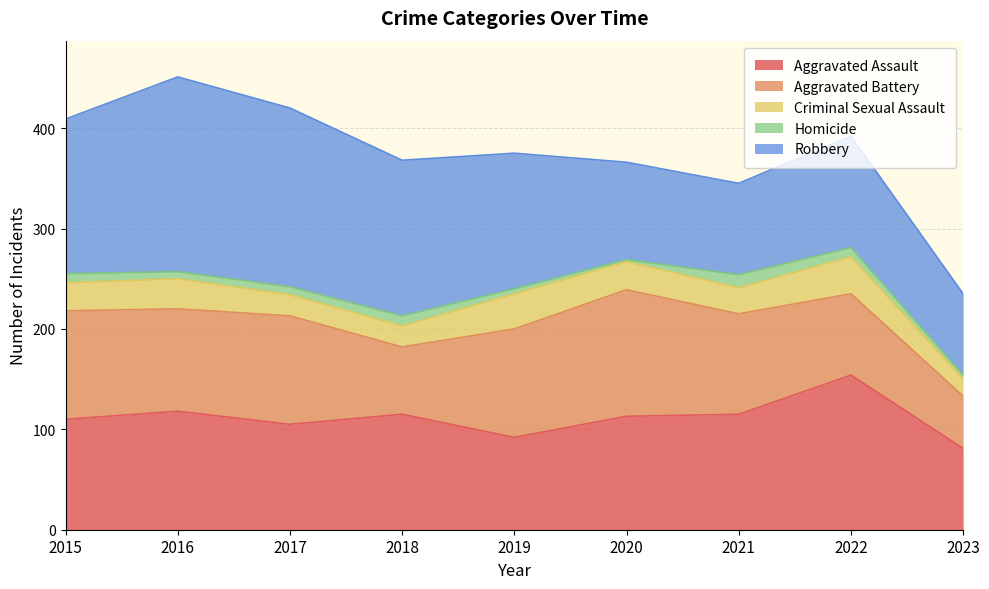

Rank the categories by Criminal Sexual Assault value from lowest to highest.

2023, 2017, 2018, 2021, 2015, 2020, 2016, 2019, 2022